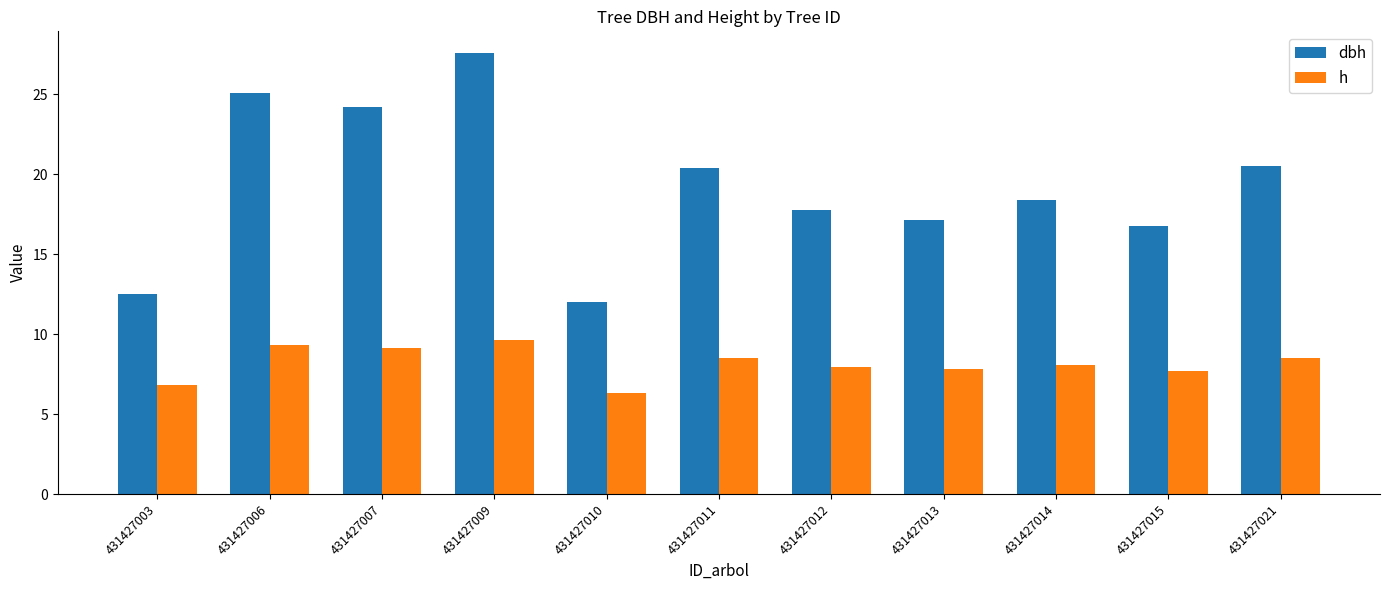

How many categories are shown in the chart?

11